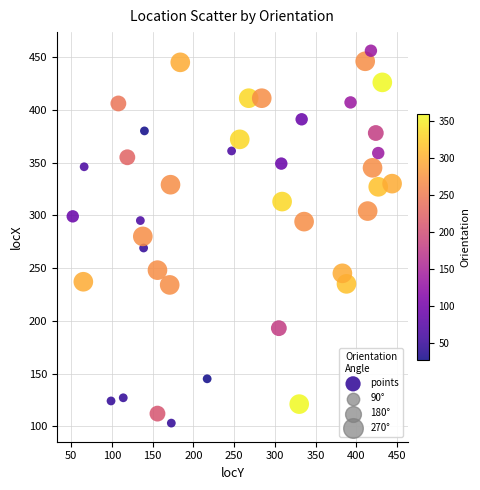

What is the range of X values (max minus min)?

392